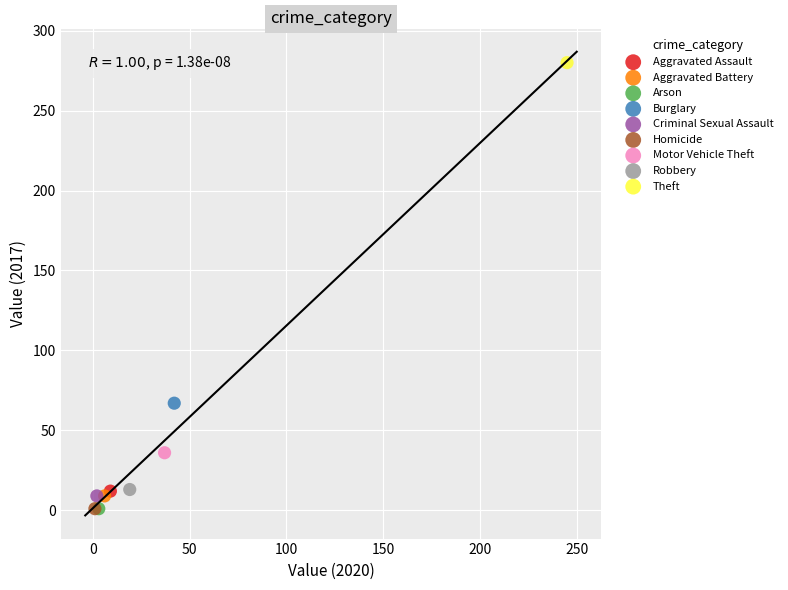

Which series contains the highest Y value?

Theft